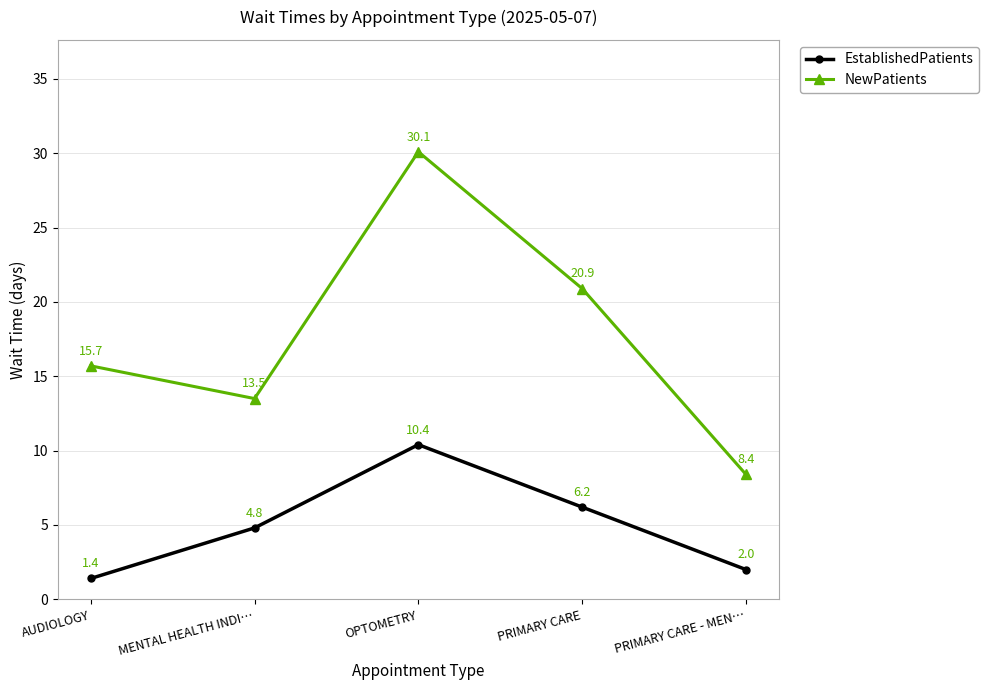

True or false: EstablishedPatients and NewPatients cross at least once.

False